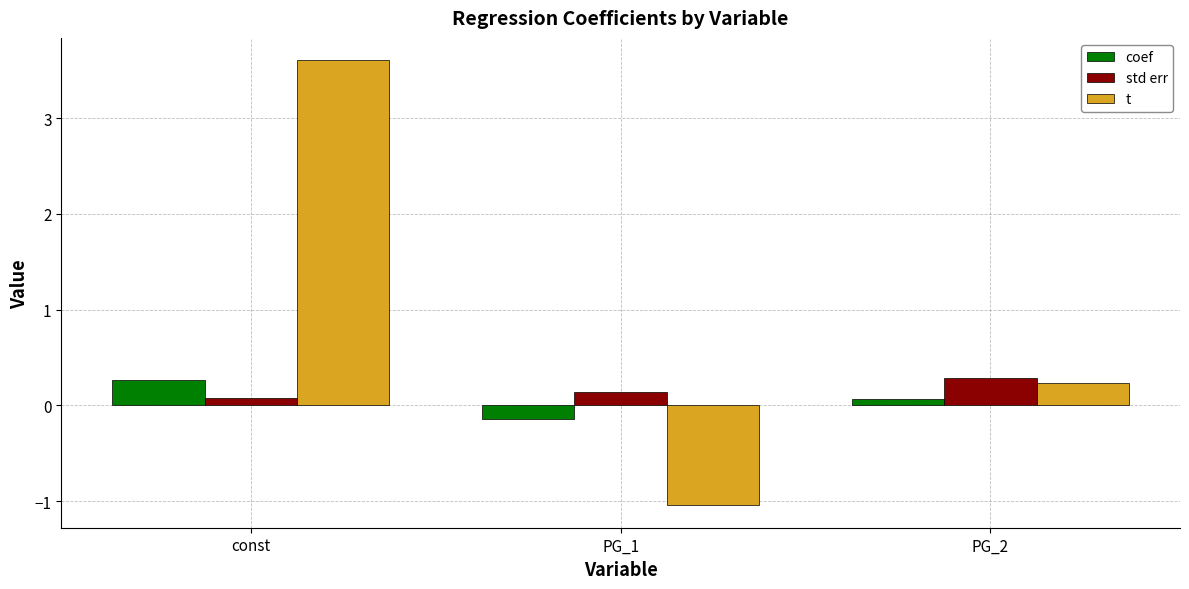

What position from the left is PG_1?

2